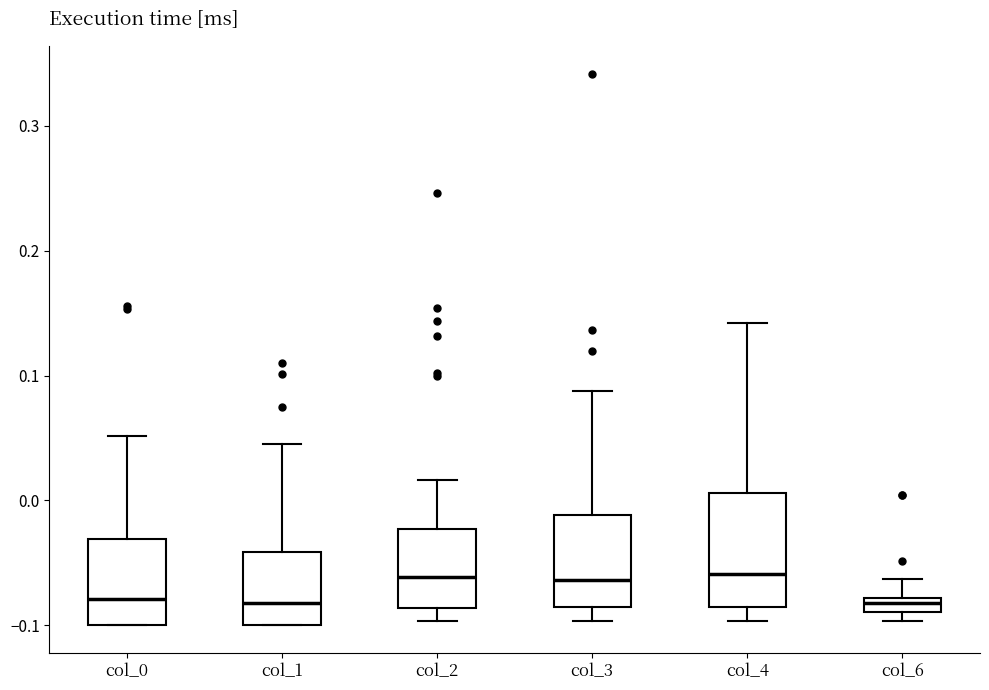

Comparing the boxes themselves (not the whiskers), which one is the tallest?

col_4